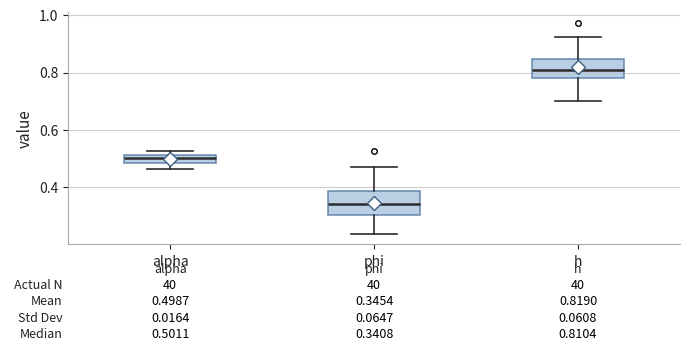

Which box has the highest median line?

h